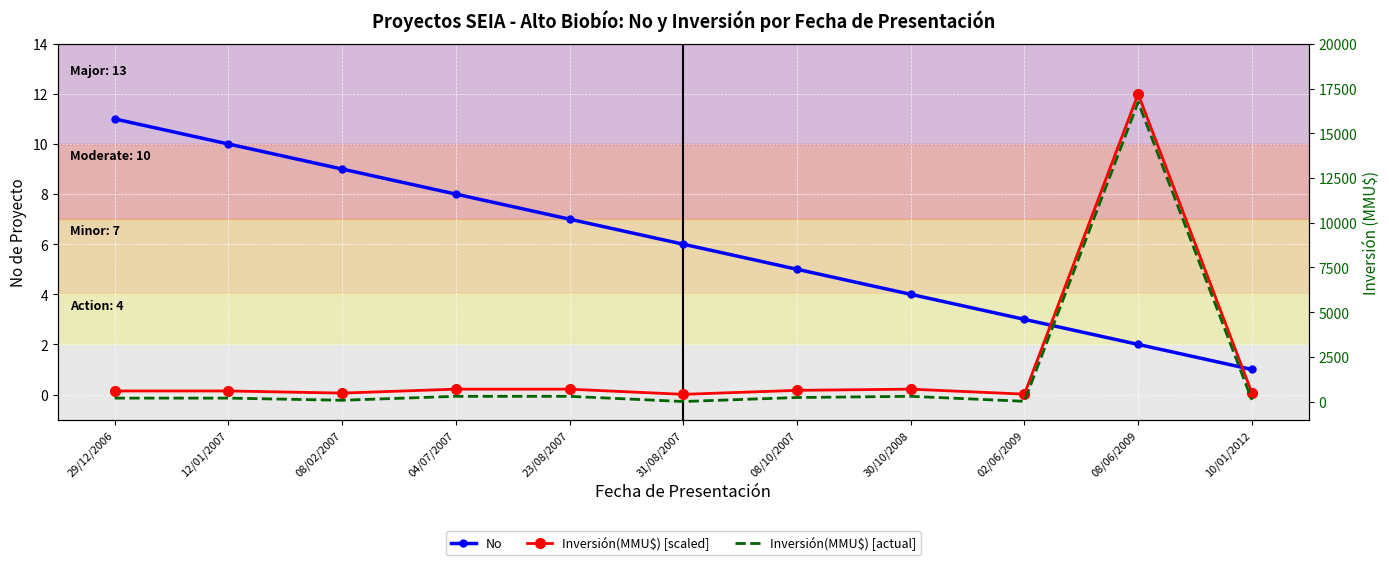

How many lines are shown in the chart?

3